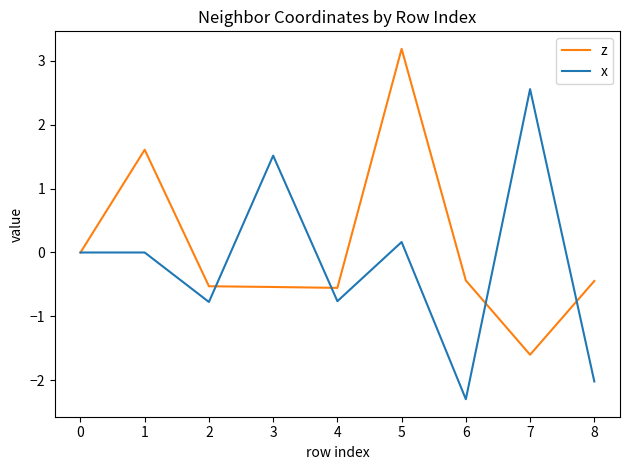

How many lines are shown in the chart?

2